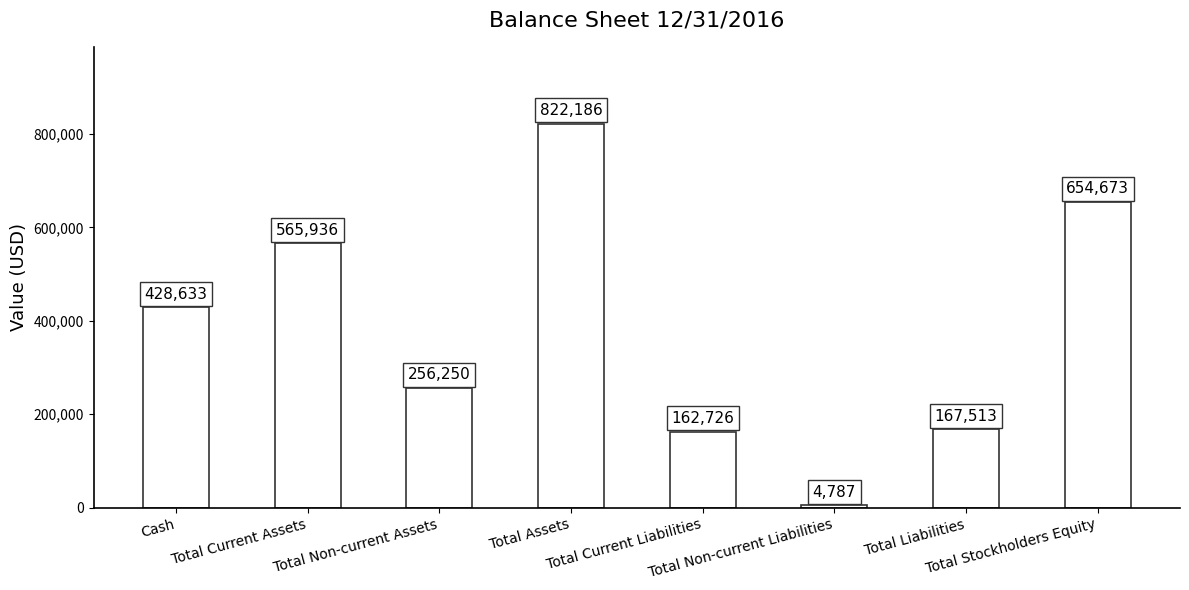

What is the approximate value at Total Assets, to the nearest 10?

822190